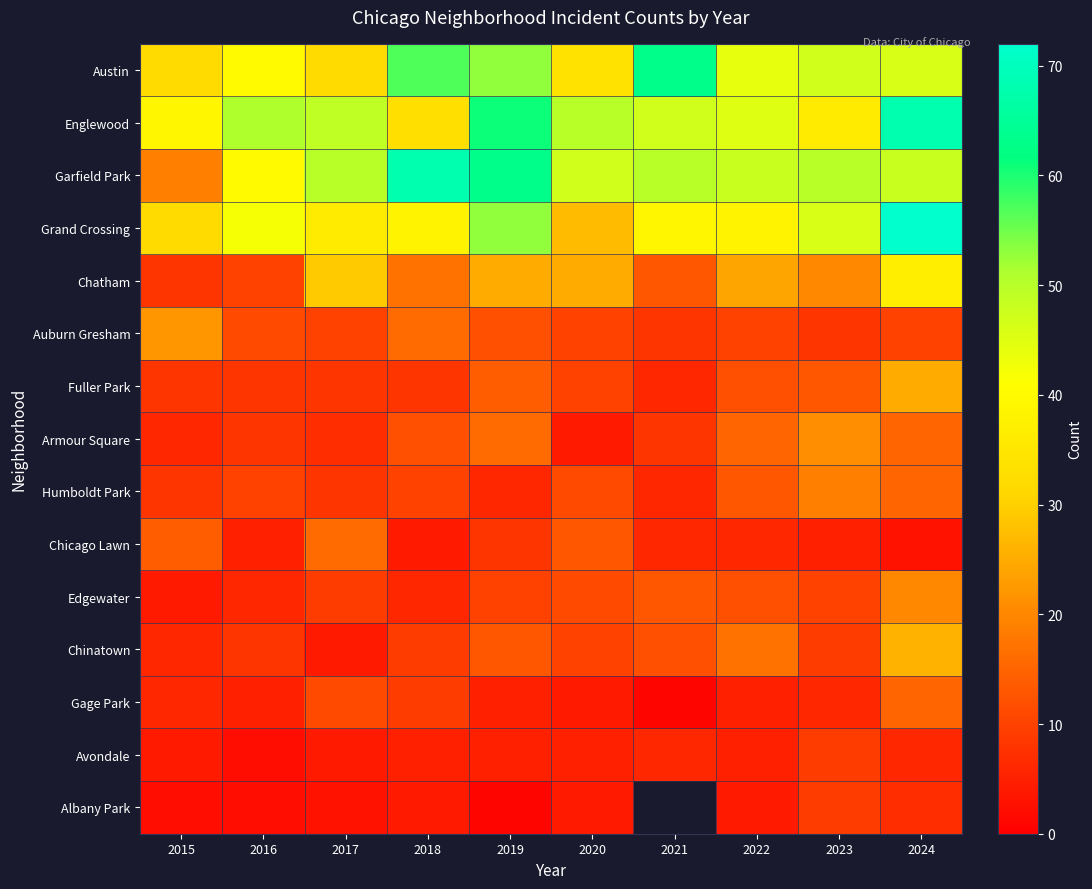

What is the spread (max minus min) of values at 2018?

64.0